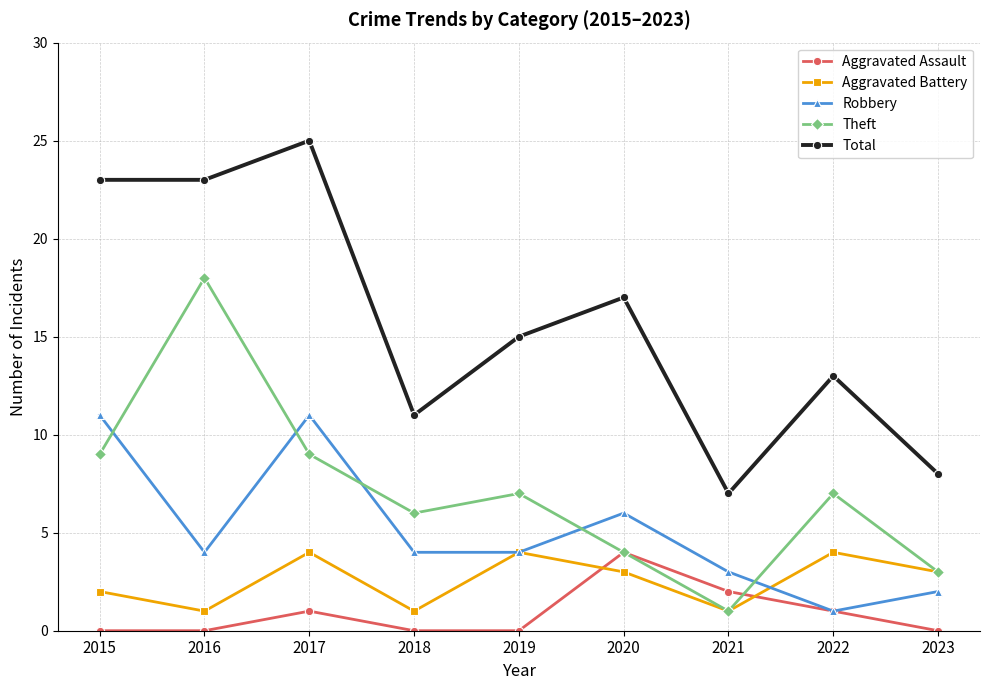

Which series has the largest range (max minus min)?

Total